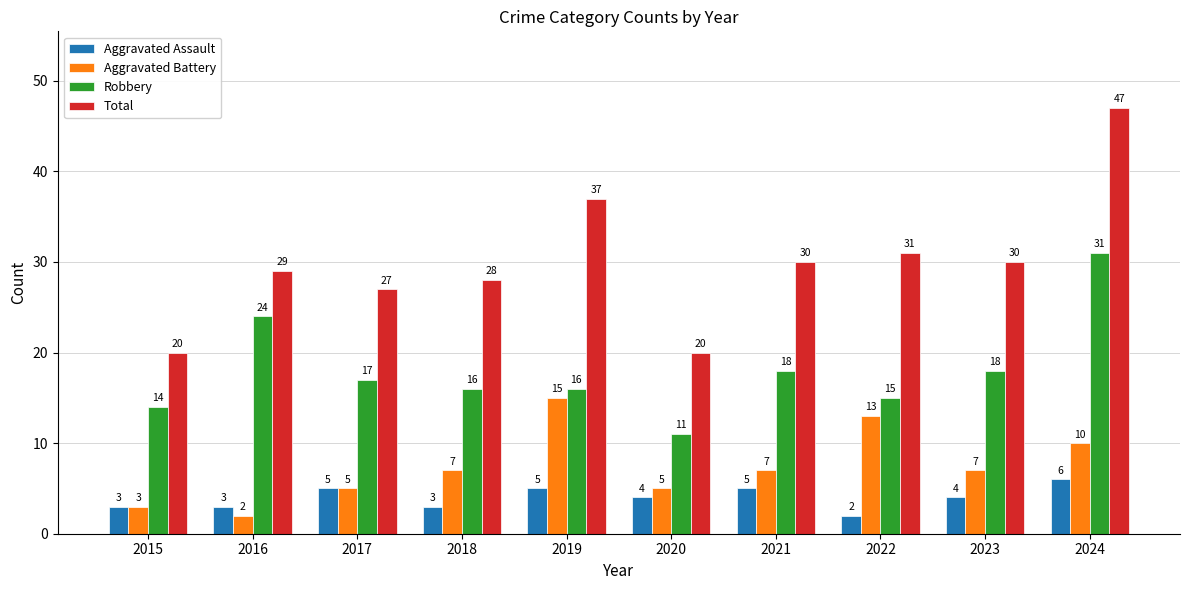

At 2018, list the series in order from largest to smallest.

Total, Robbery, Aggravated Battery, Aggravated Assault